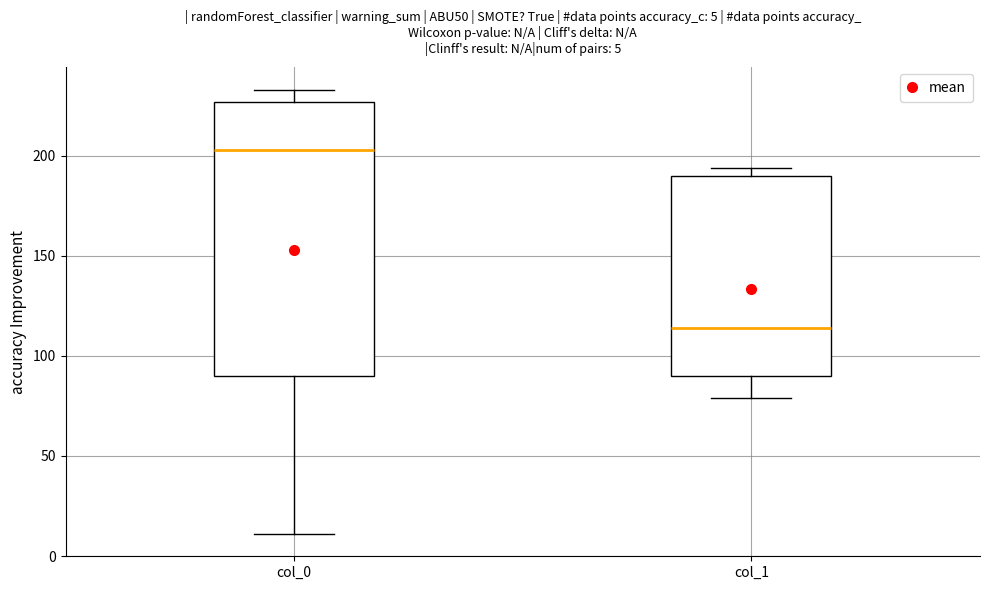

Which box has the lowest median line?

col_1